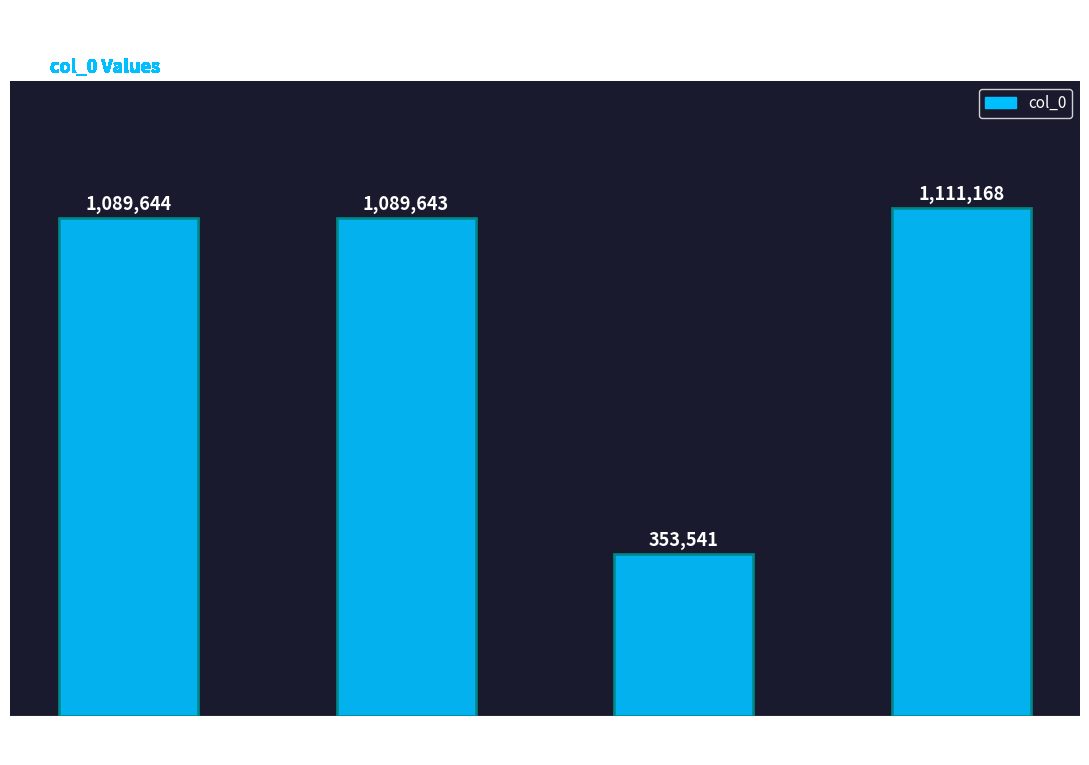

Does the chart contain stacked bars?

No